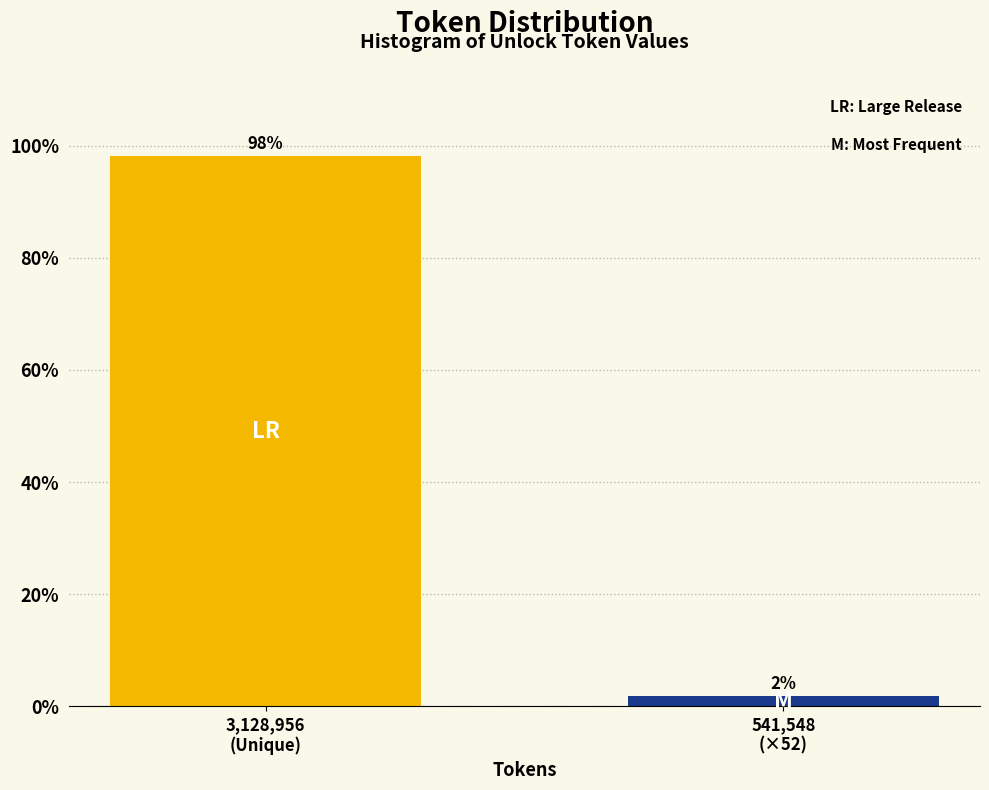

What is the maximum value shown in the chart?

98.1